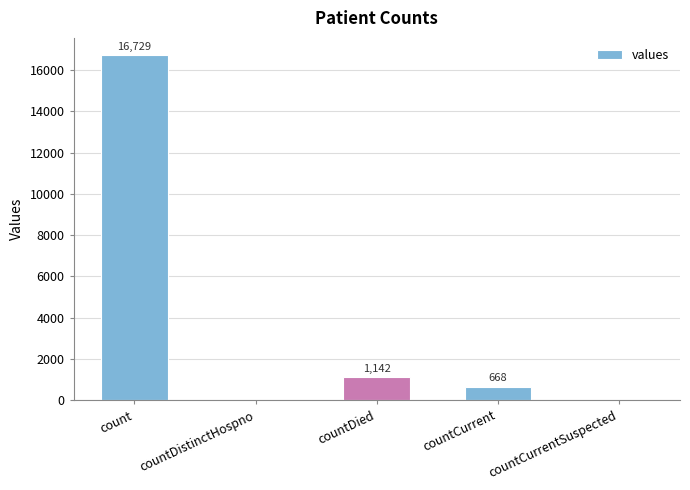

What is the sum of the values at count and countCurrentSuspected?

16729